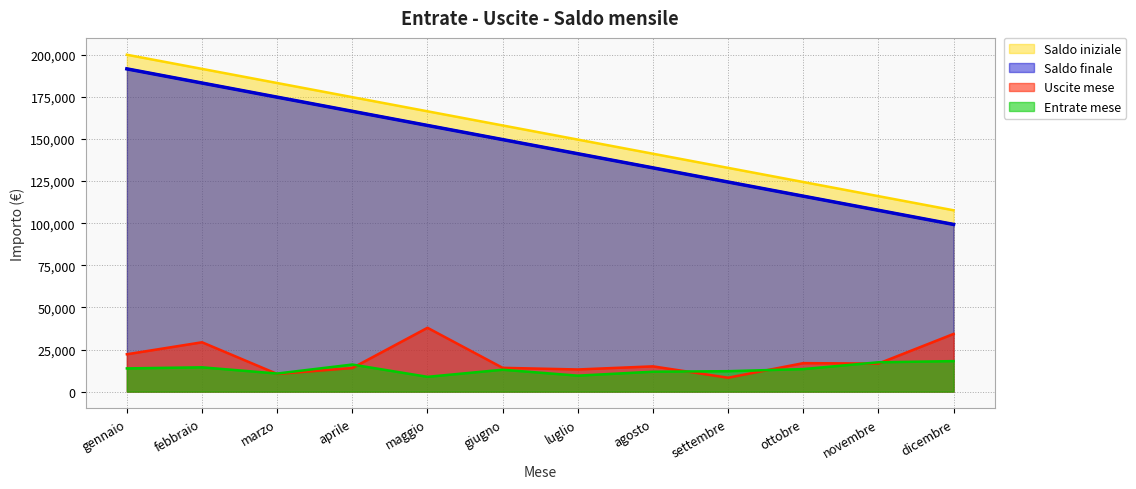

True or false: saldo_iniziale has a value of 45976.5 at settembre.

False